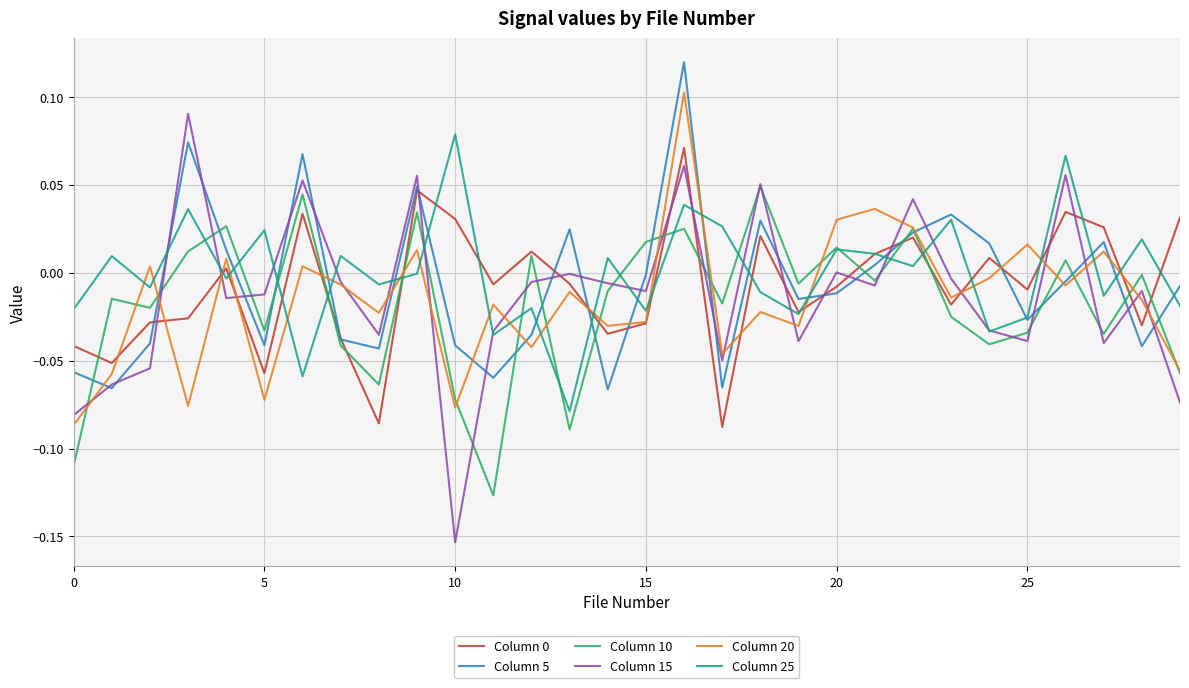

Which series has the largest range (max minus min)?

Column 15